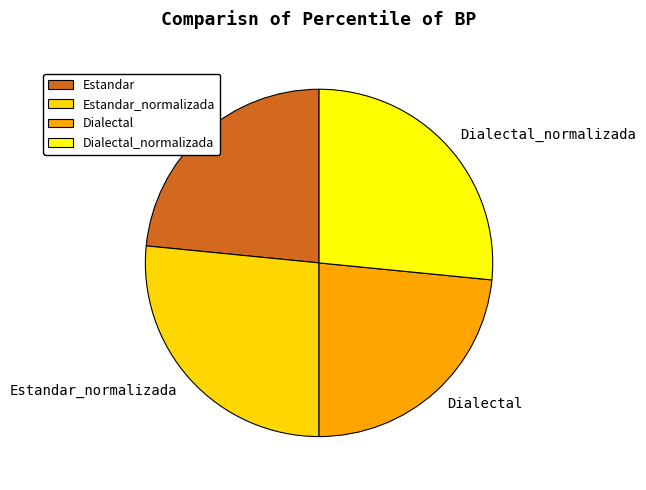

What is the ratio of the value at Dialectal_normalizada to the value at Dialectal?

1.1